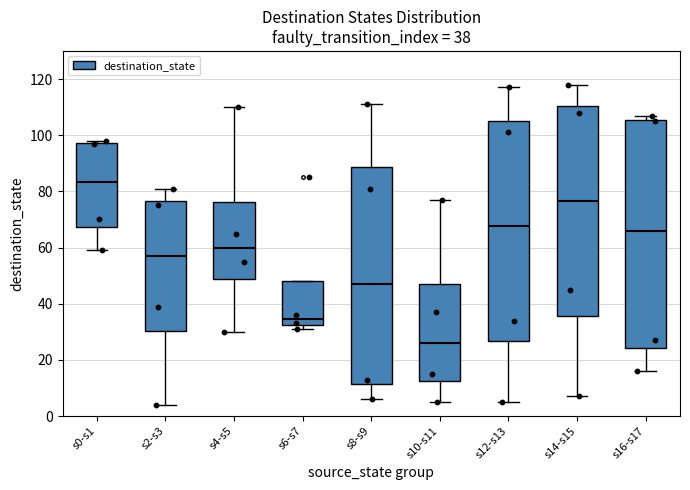

Comparing the boxes themselves (not the whiskers), which one is the tallest?

s16-s17